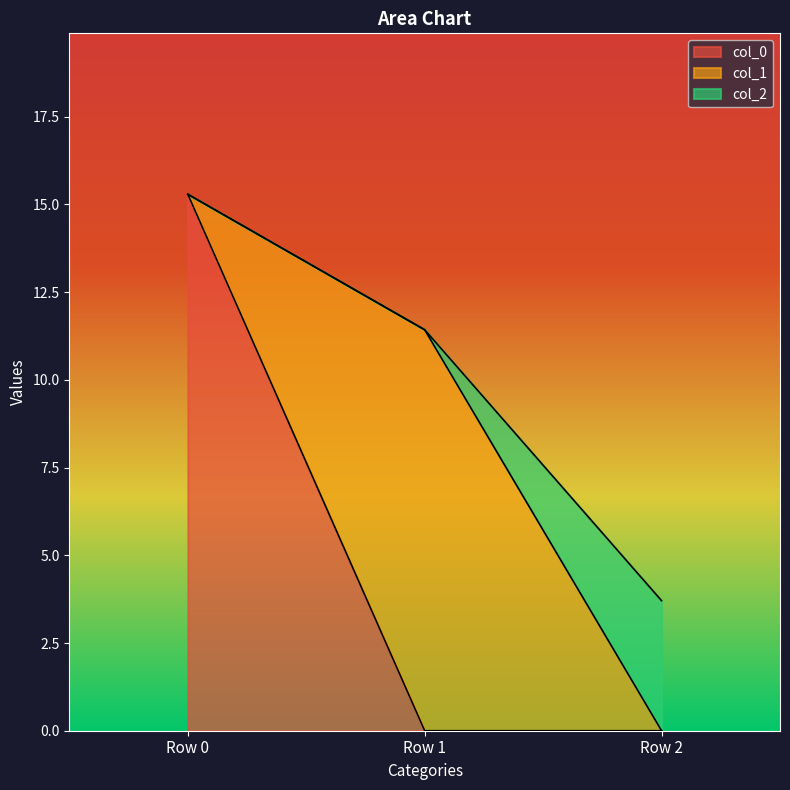

The value of col_2 at Row 2 is 2.5. True or false?

False